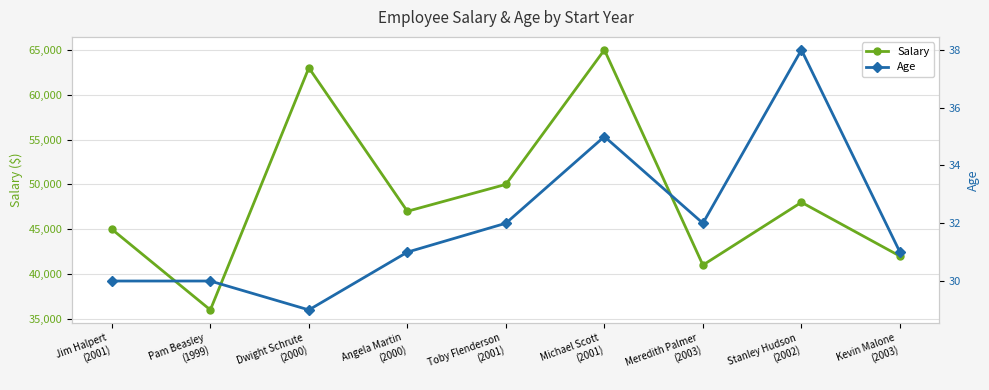

True or false: Age and Salary intersect in this chart.

False